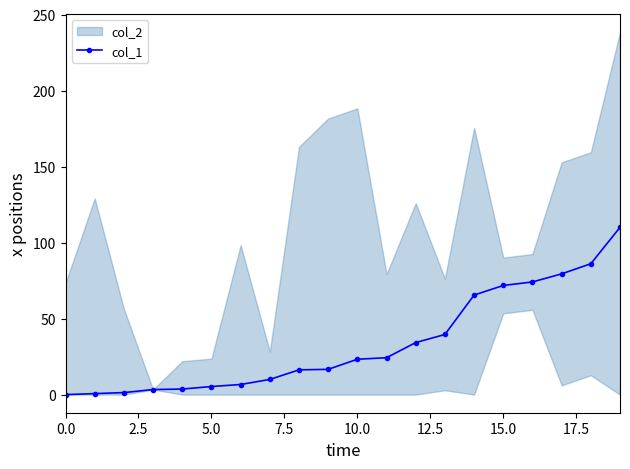

At which category does the chart reach its peak across all series?

19